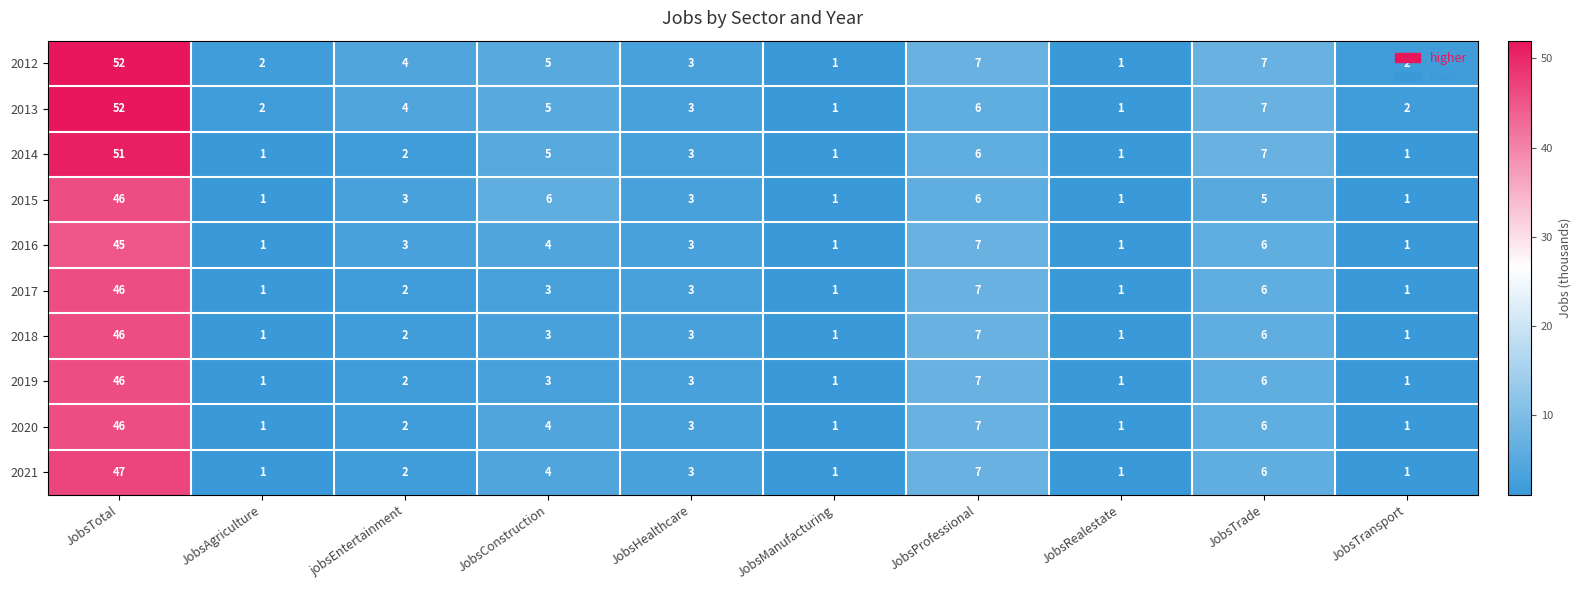

At which label does 2019 first exceed 3?

JobsTotal